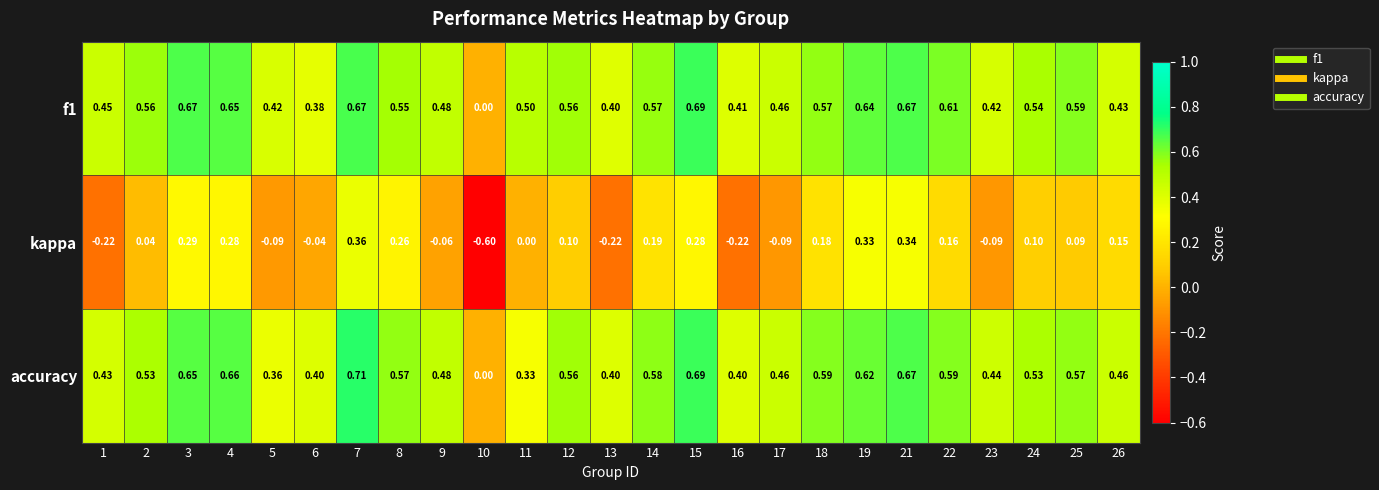

Between 2 and 4, which series saw the biggest shift?

kappa